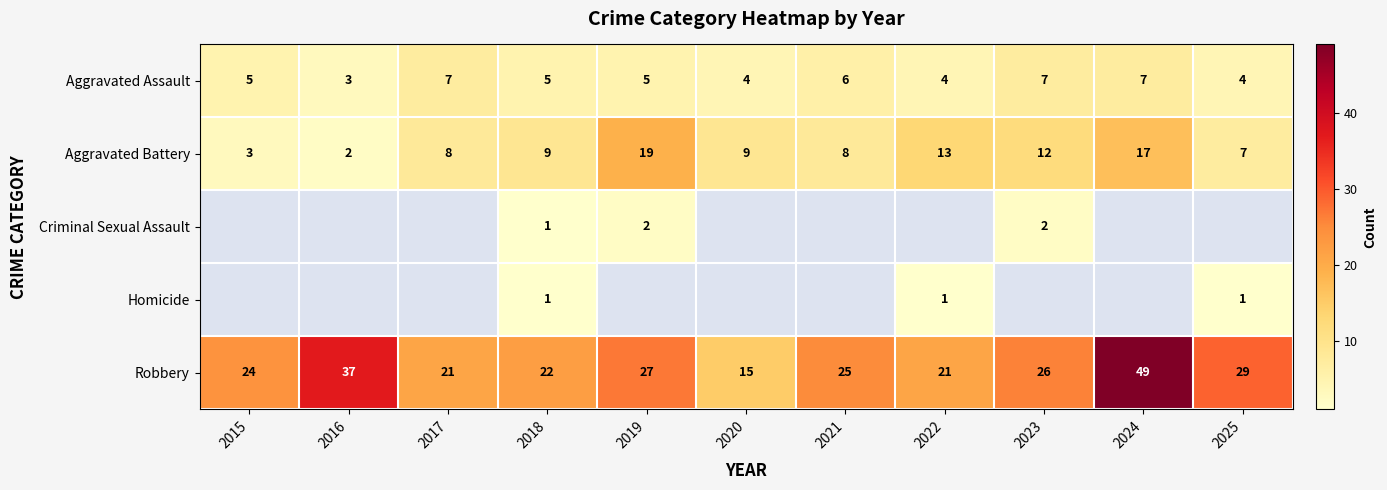

Which category has the lowest value in the Robbery series?

2020